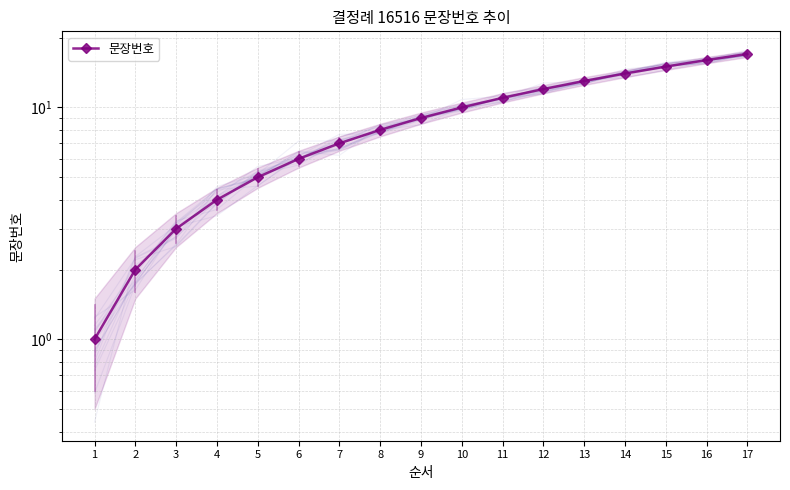

How many lines are shown in the chart?

1